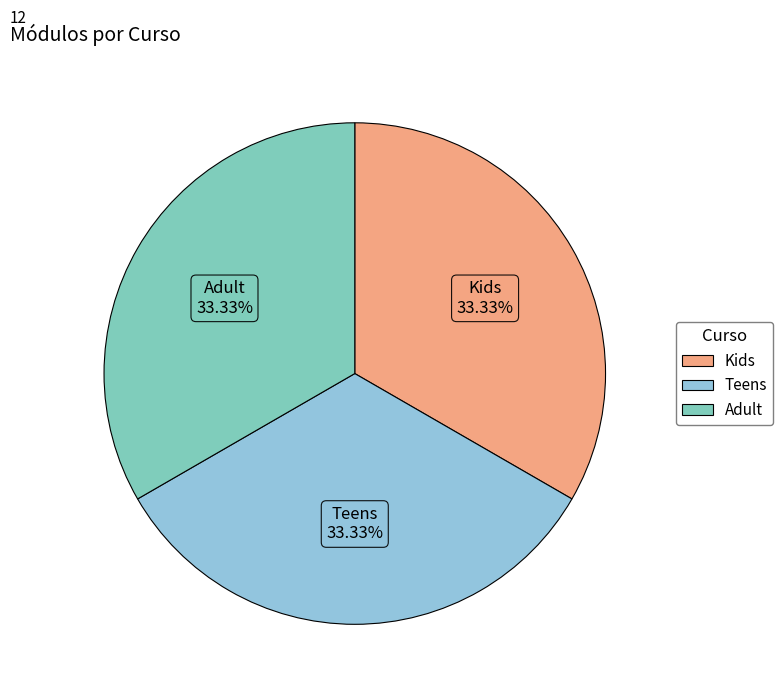

Is there any slice that represents more than half of the pie?

No